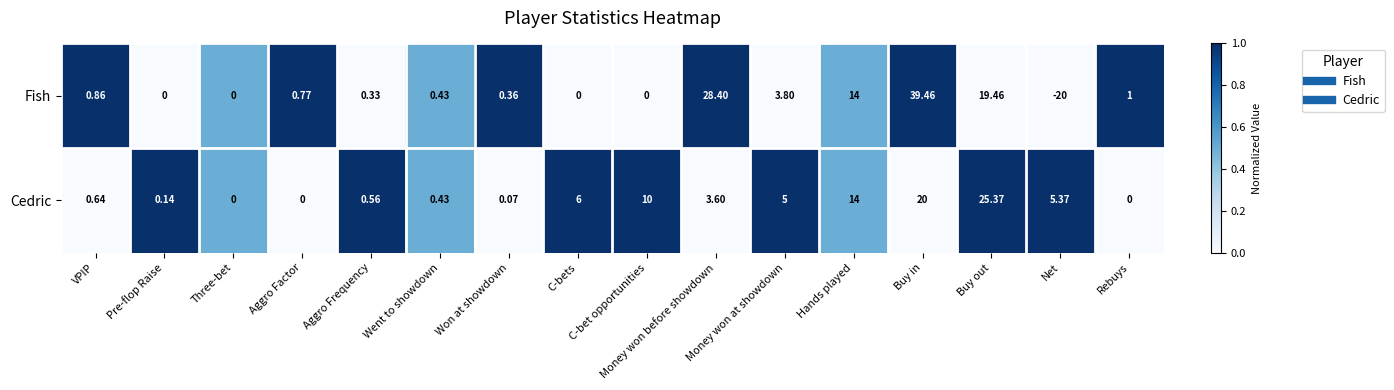

Which series has the largest range (max minus min)?

Fish